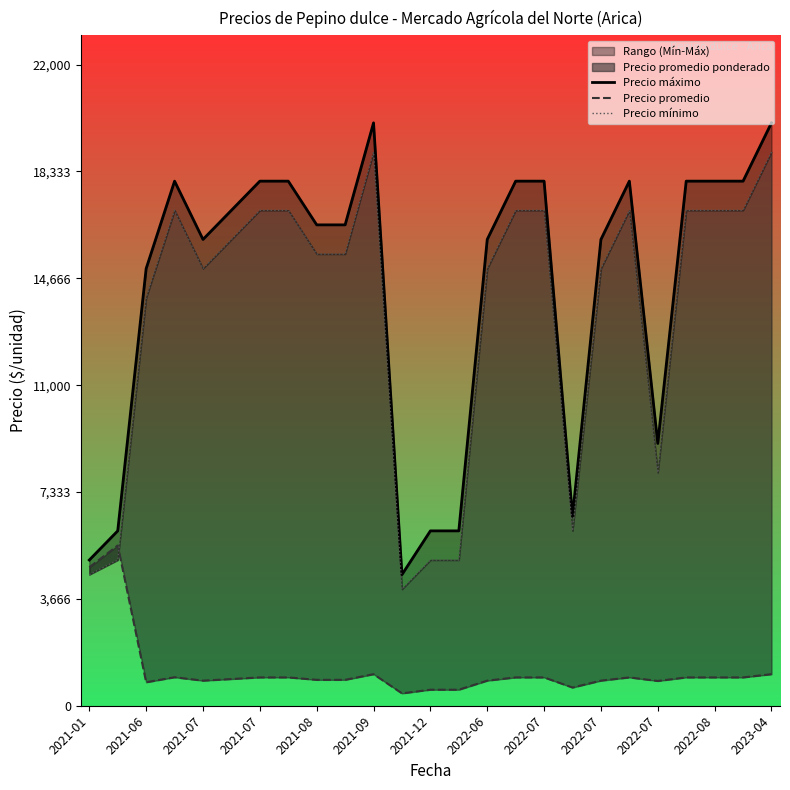

Which series changed the most between 2022-07 and 2023-04?

Precio máximo